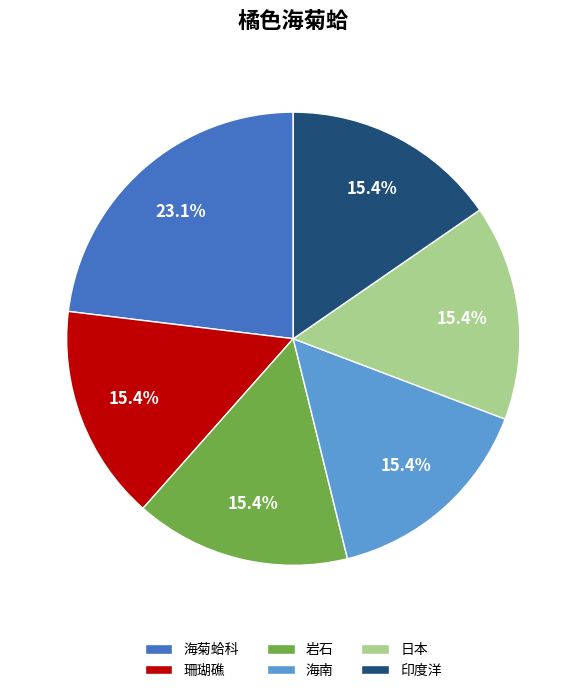

The 珊瑚礁 slice represents 15% of the pie. True or false?

True